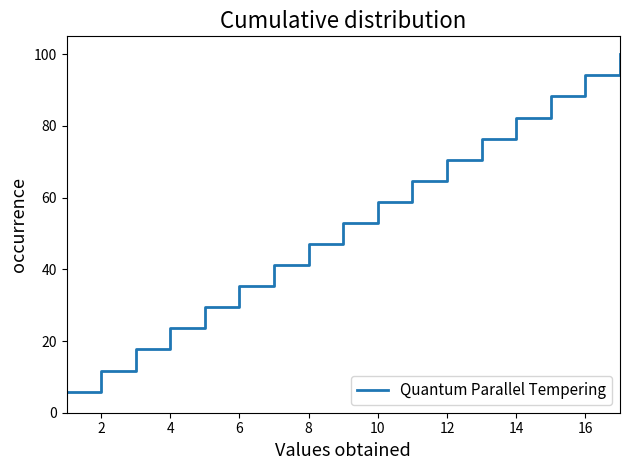

What is the maximum value shown in the chart?

100.0